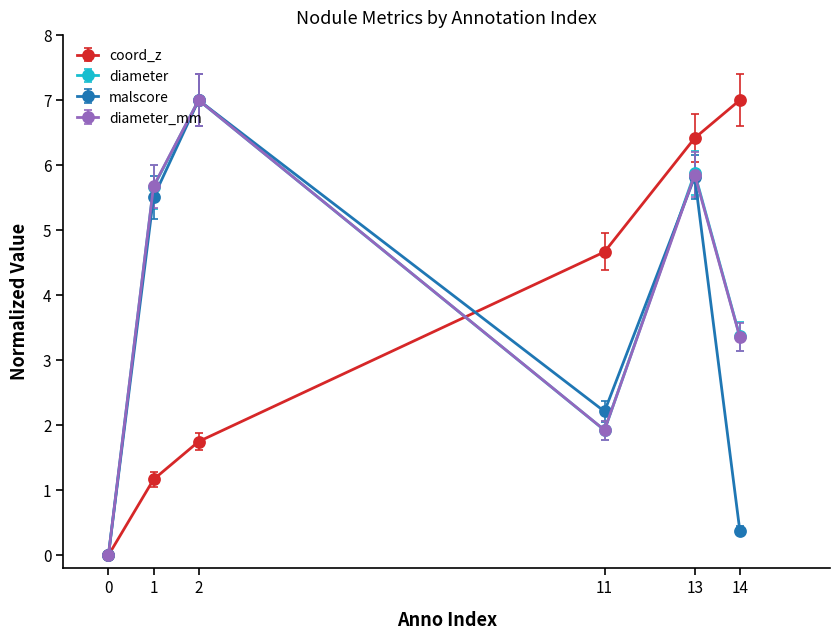

What is the value of the malscore point at the 3rd from the left?

7.0